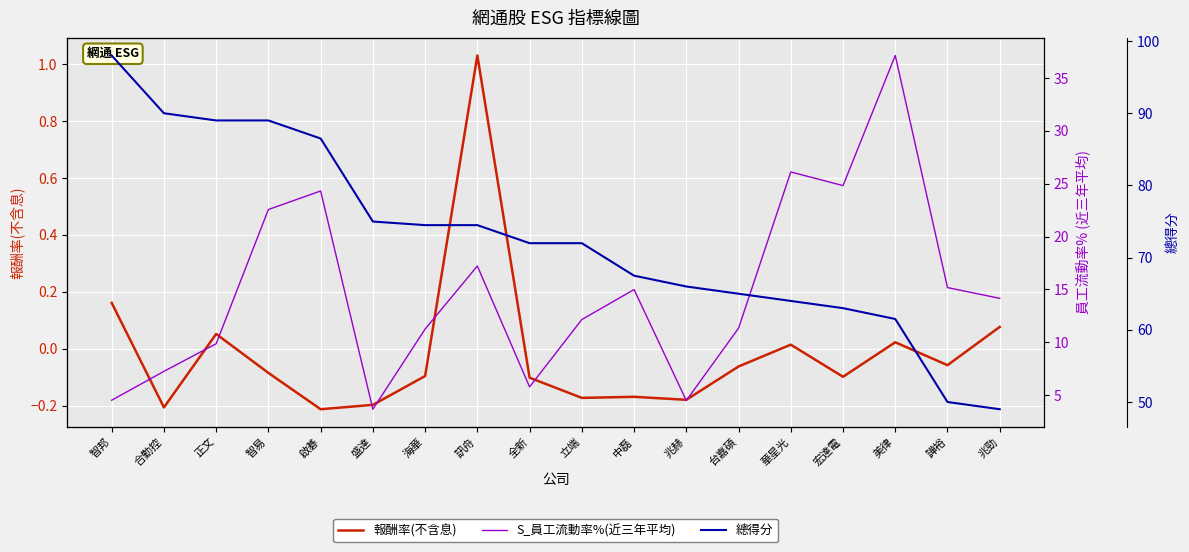

Reading left to right, list all the values displayed in this chart.

報酬率(不含息): 智邦=0.2	合勤控=-0.2	正文=0.1	智易=-0.1	啟碁=-0.2	盛達=-0.2	海華=-0.1	訊舟=1.0	全新=-0.1	立端=-0.2	中磊=-0.2	兆赫=-0.2	台嘉碩=-0.1	華星光=0.0	宏達電=-0.1	美律=0.0	譁裕=-0.1	兆勁=0.1
S_員工流動率%(近三年平均): 智邦=4.5	合勤控=7.3	正文=9.9	智易=22.6	啟碁=24.3	盛達=3.7	海華=11.3	訊舟=17.2	全新=5.8	立端=12.2	中磊=15.0	兆赫=4.5	台嘉碩=11.3	華星光=26.1	宏達電=24.8	美律=37.1	譁裕=15.2	兆勁=14.2
總得分: 智邦=98.0	合勤控=90.0	正文=89.0	智易=89.0	啟碁=86.5	盛達=75.0	海華=74.5	訊舟=74.5	全新=72.0	立端=72.0	中磊=67.5	兆赫=66.0	台嘉碩=65.0	華星光=64.0	宏達電=63.0	美律=61.5	譁裕=50.0	兆勁=49.0